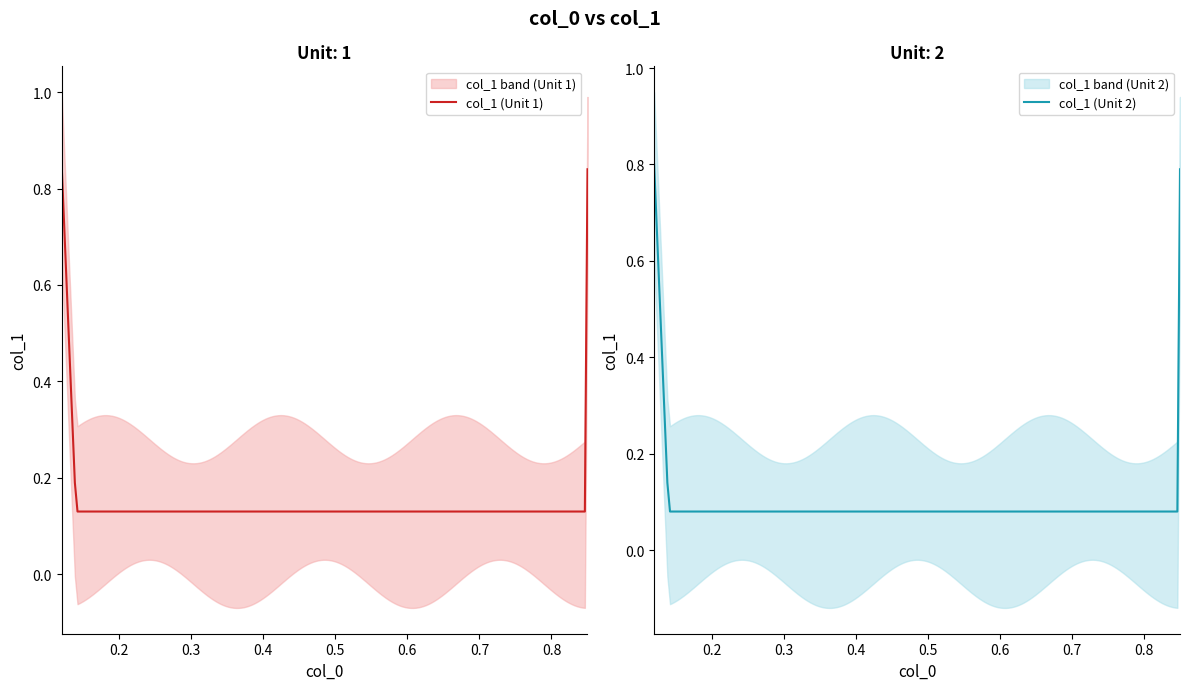

True or false: the data has more than 0 interior local peaks.

False